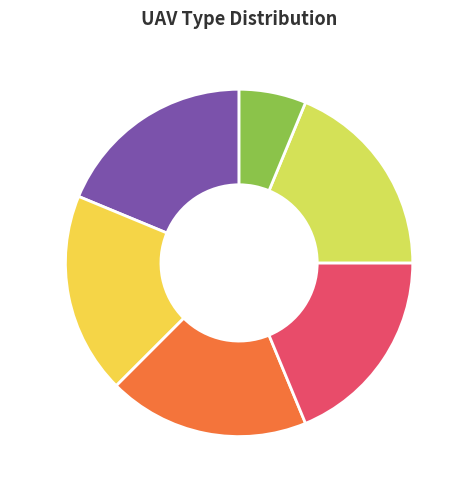

What is the smallest slice in the pie chart?

Type 6